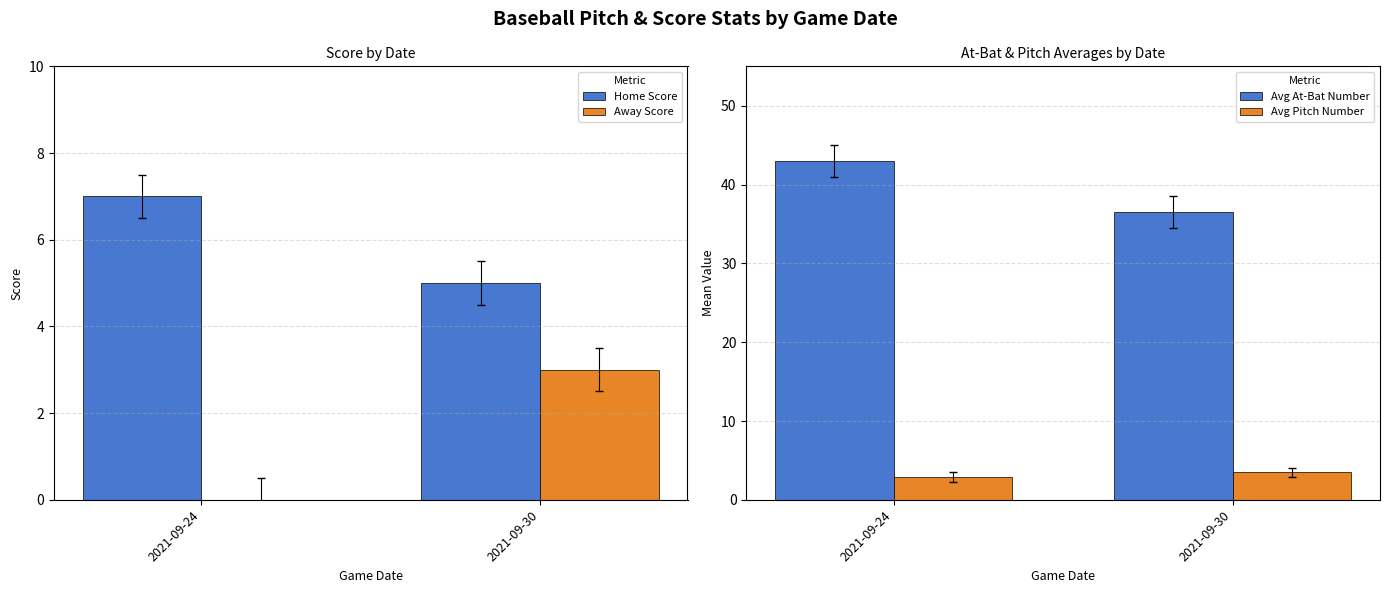

What is the value of the Away Score bar at the 2nd from the left?

3.0